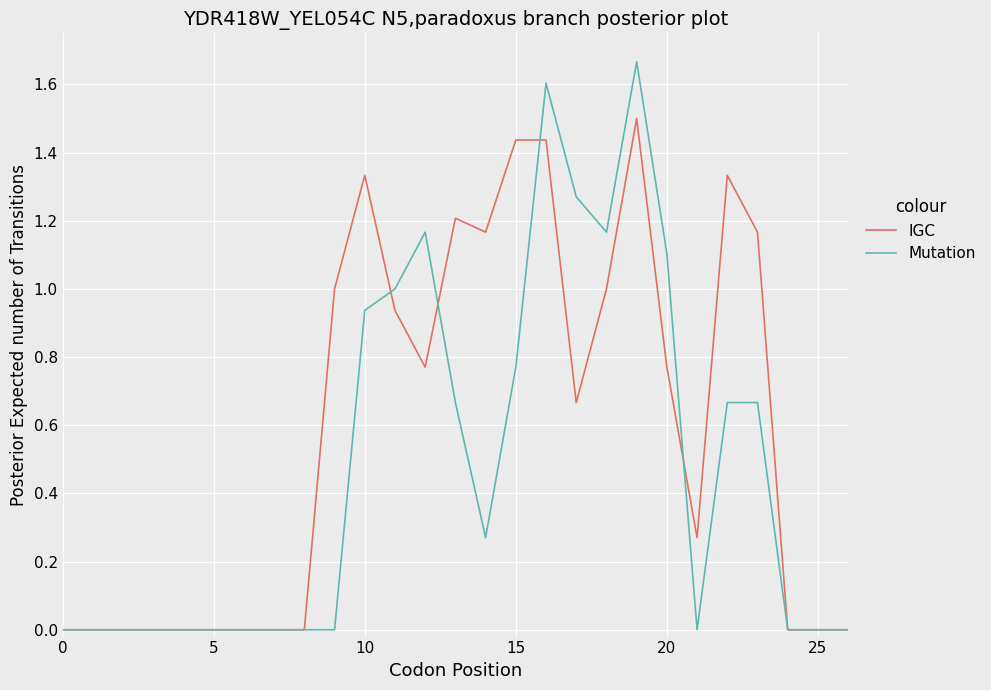

Which series has the largest total across all categories?

IGC